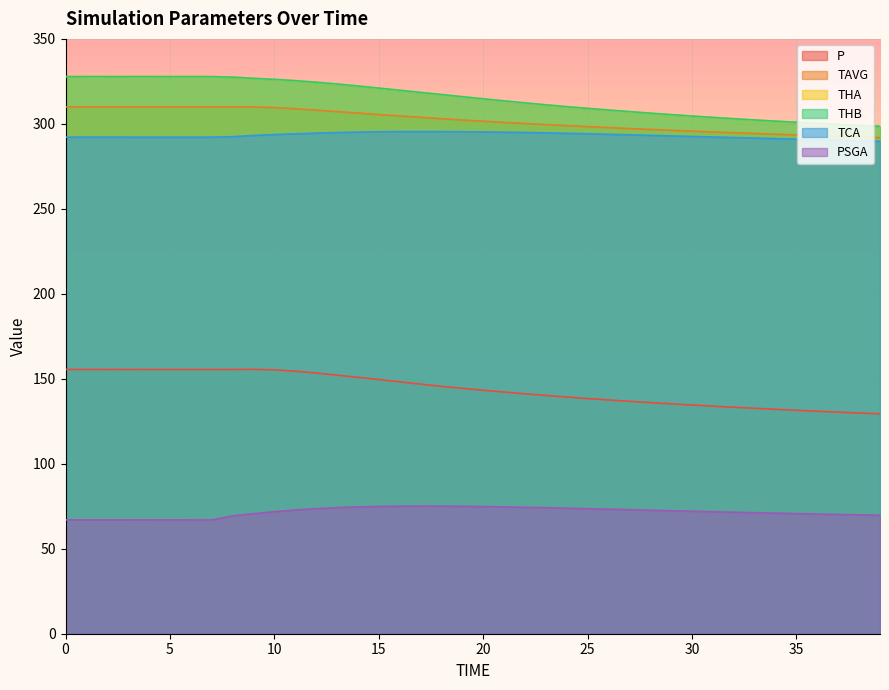

What is the average value of the P series?

144.1